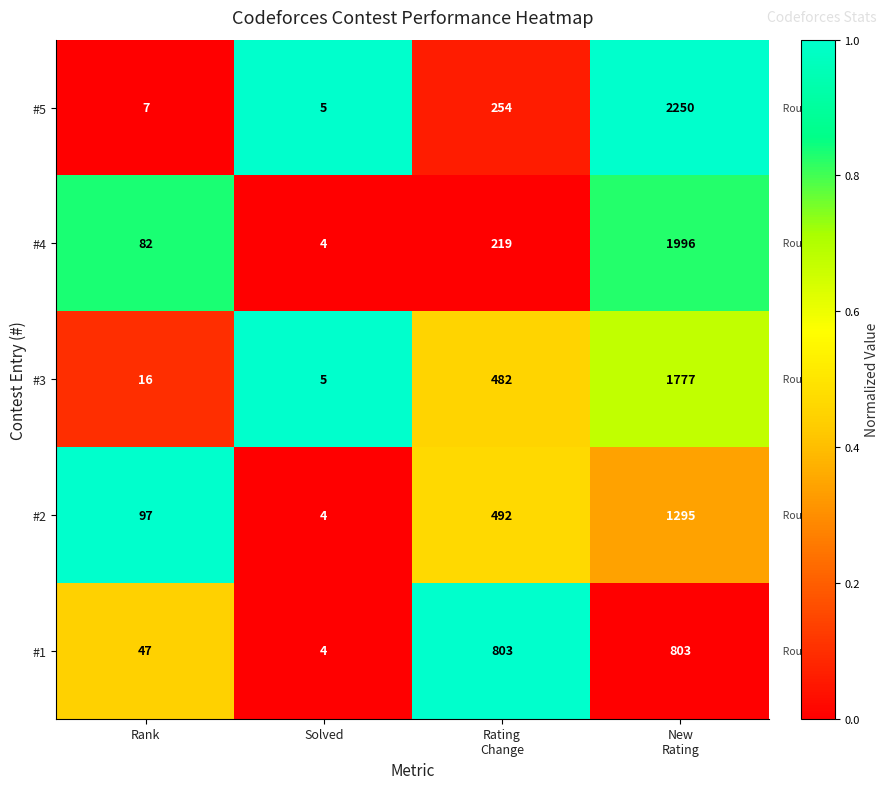

How many series are shown in this chart?

5